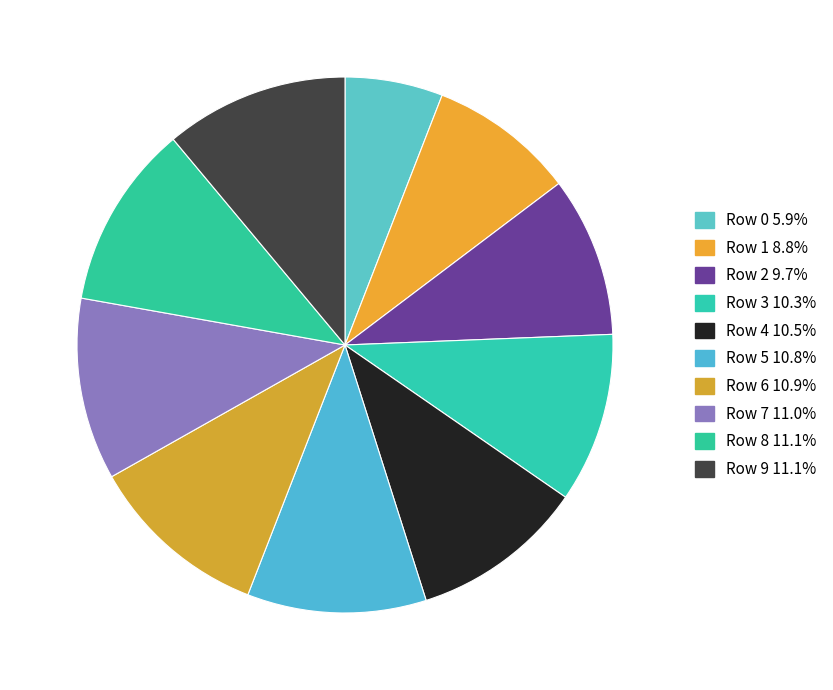

Is it true that Row 0 is 6% of the pie?

True